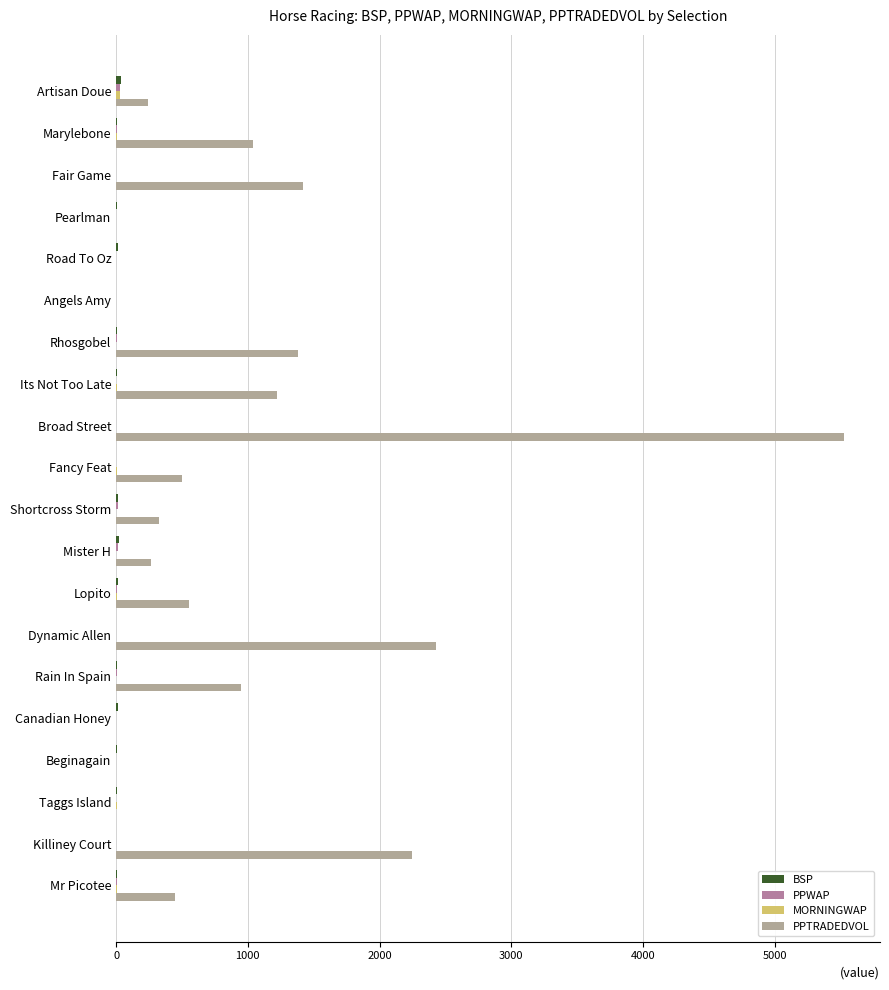

Count the number of categories in the chart.

20